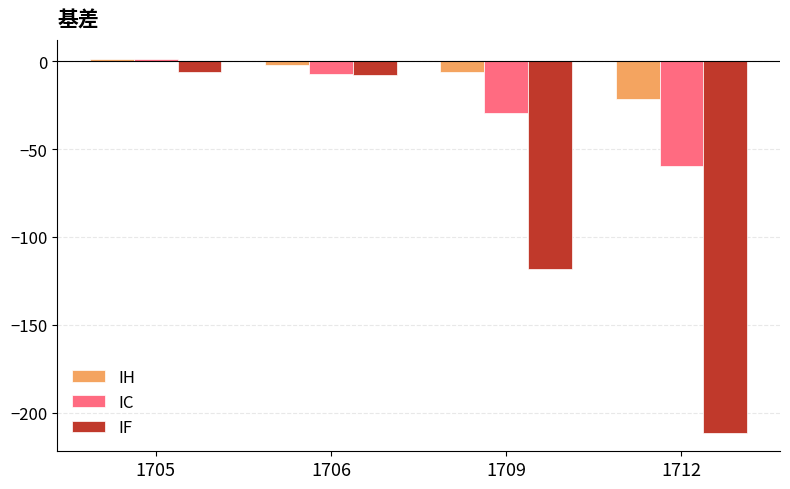

Reading right to left, transcribe all the data shown in this chart.

IH: -21.4	-6.2	-2.3	1.4
IC: -59.7	-29.5	-7.5	1.0
IF: -211.3	-118.3	-7.7	-6.1